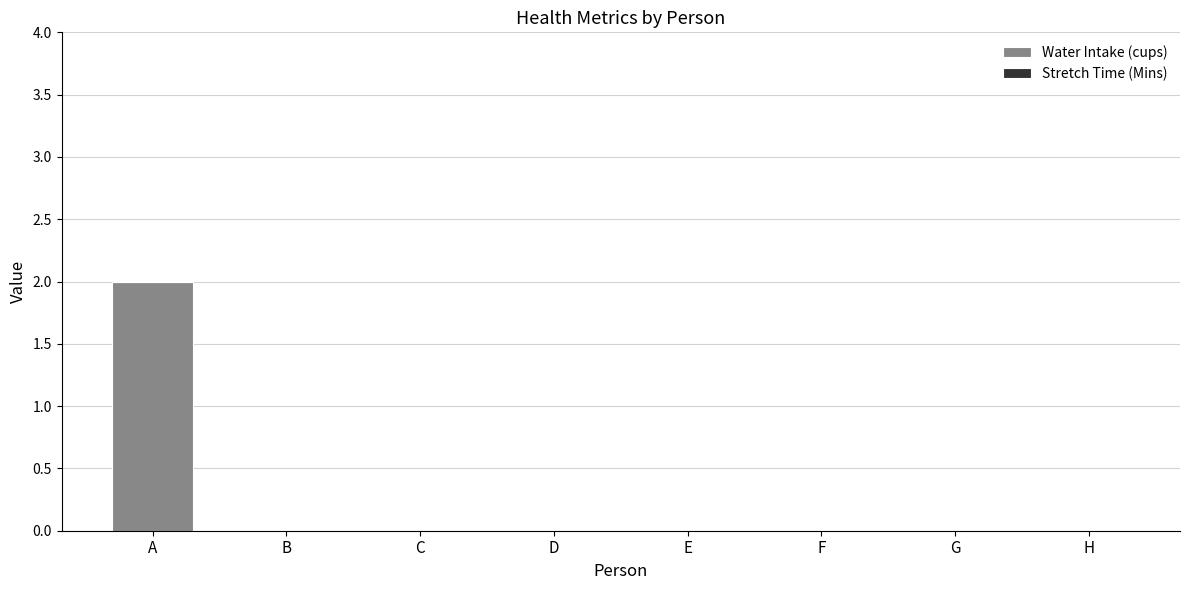

Reading right to left, extract all data points from this chart.

H=0	G=0	F=0	E=0	D=0	C=0	B=0	A=2